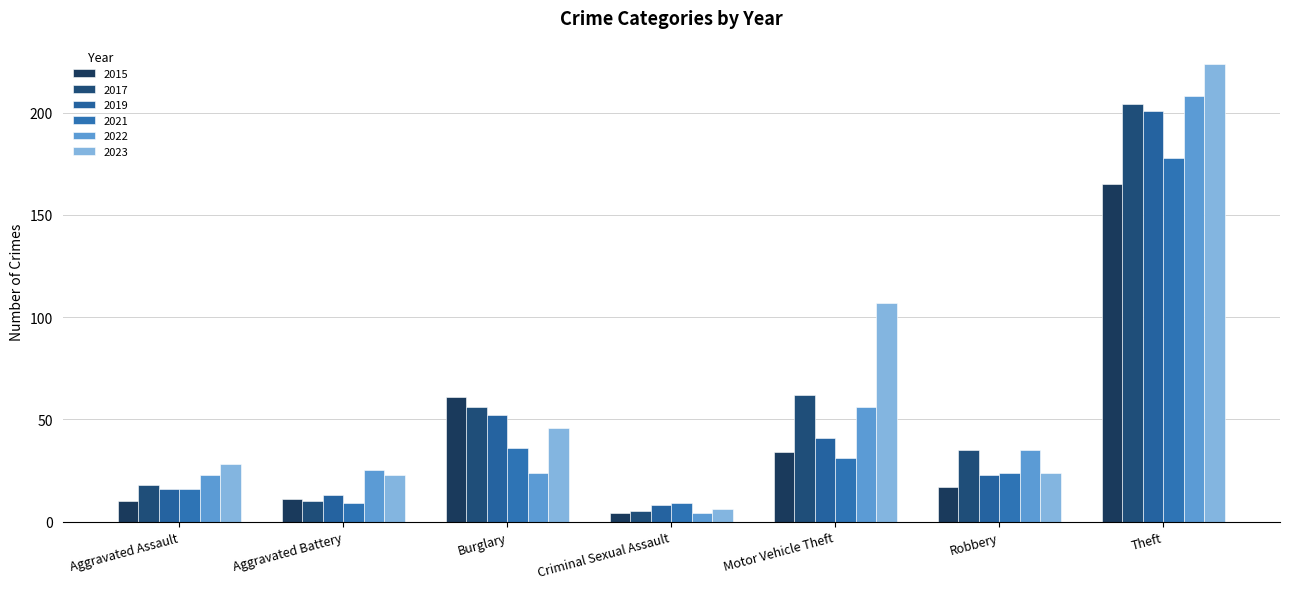

What is the label of the 4th bar from the left?

Criminal Sexual Assault